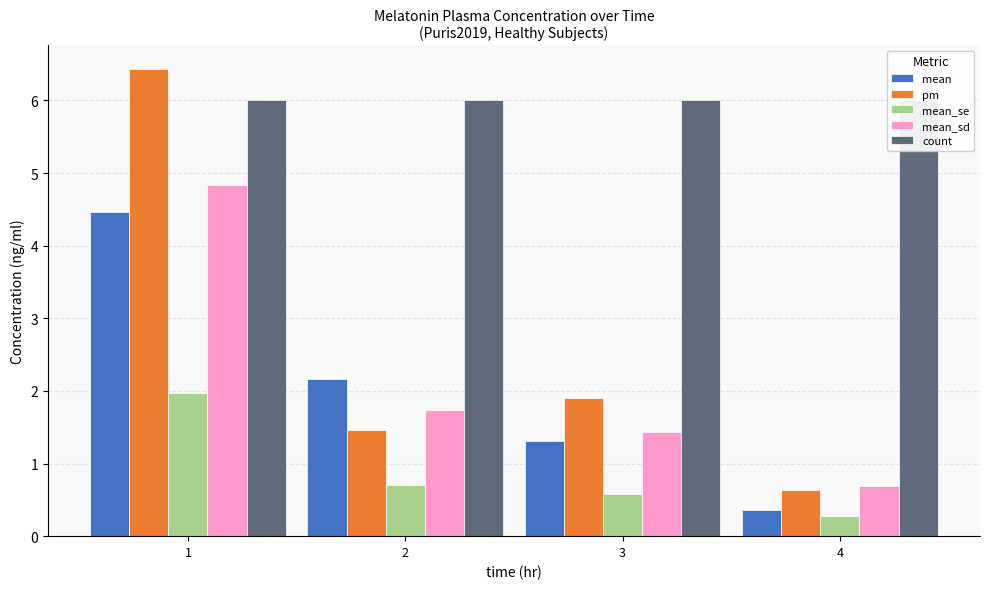

Where does the pm series first go above 1?

1